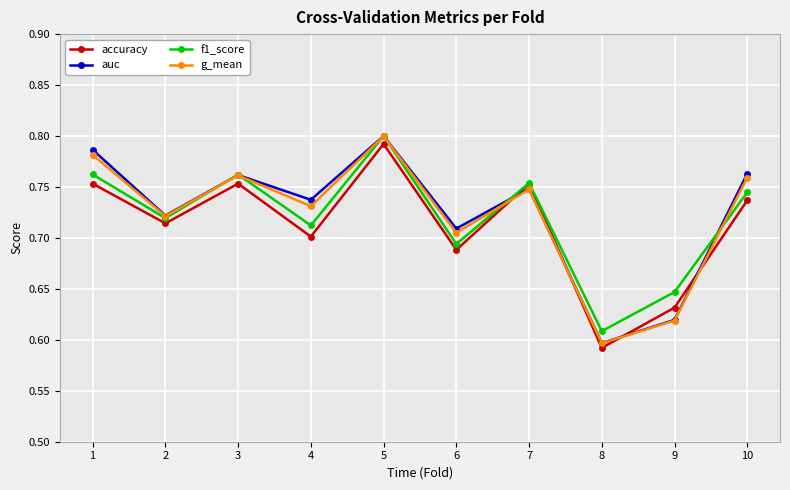

At which category is the sum across all series the highest?

5